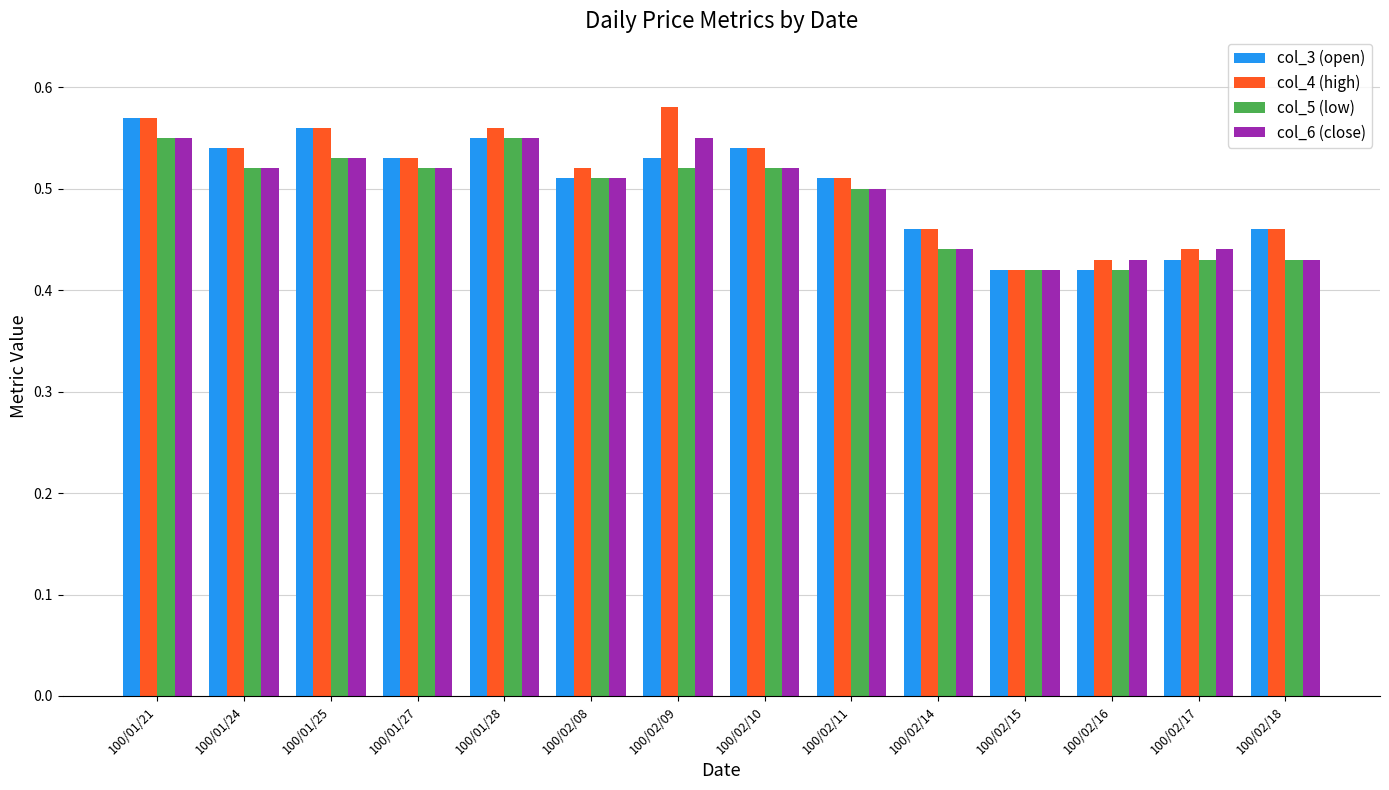

Which series has the largest range (max minus min)?

col_4 (high)